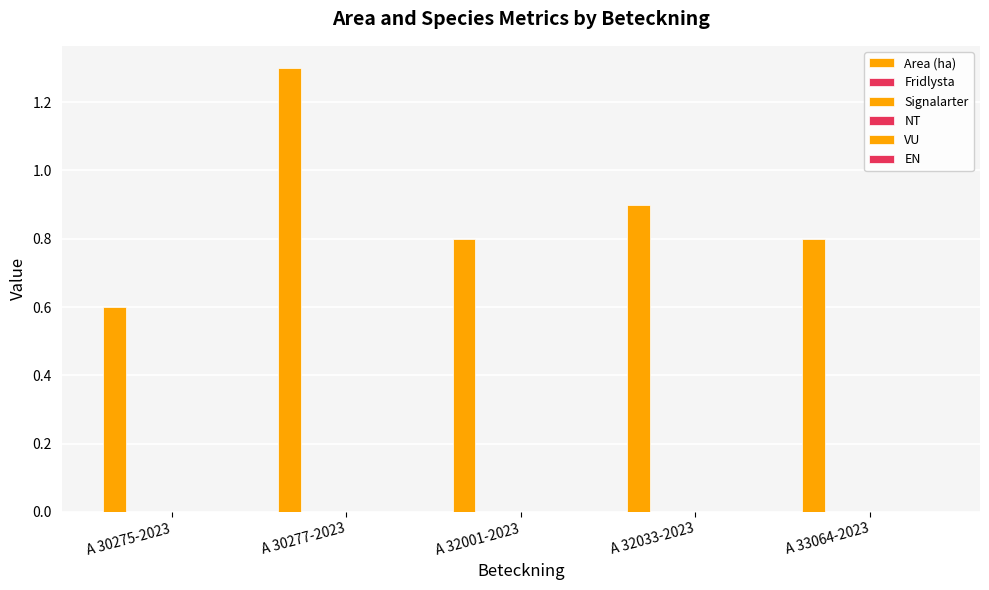

Does the chart contain any negative values?

No